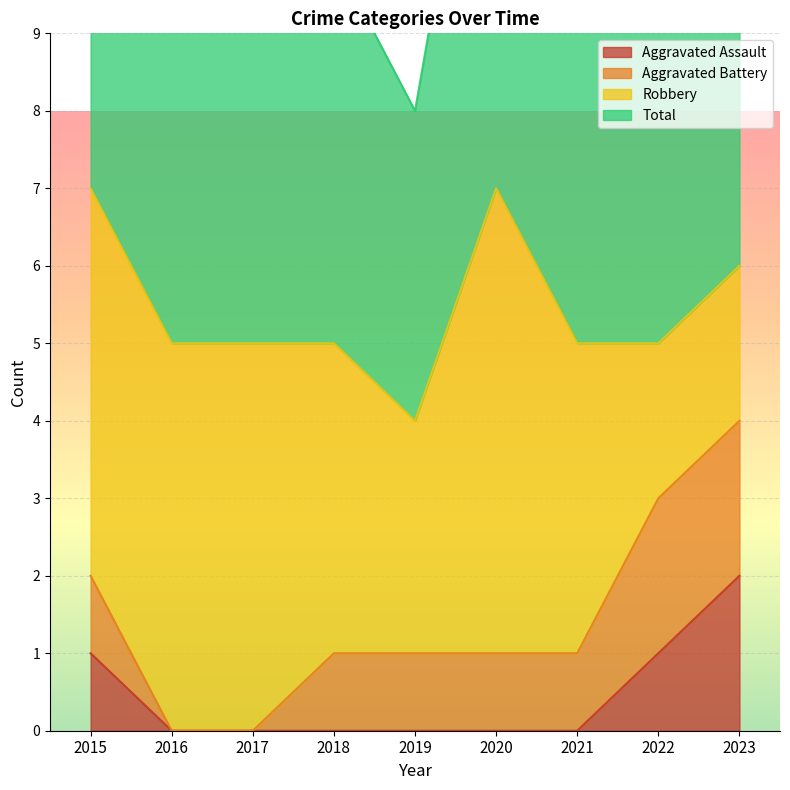

At how many categories does at least one series exceed 2?

9